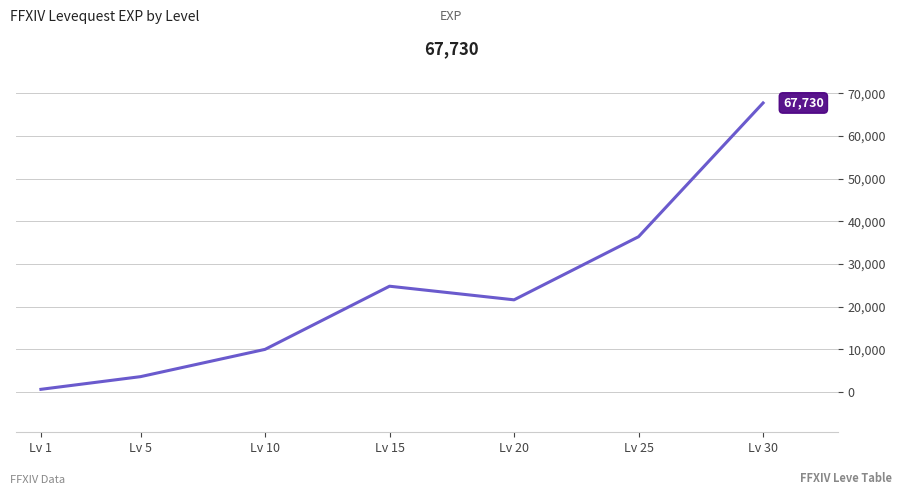

Rank the categories by value from lowest to highest.

Lv 1, Lv 5, Lv 10, Lv 20, Lv 15, Lv 25, Lv 30